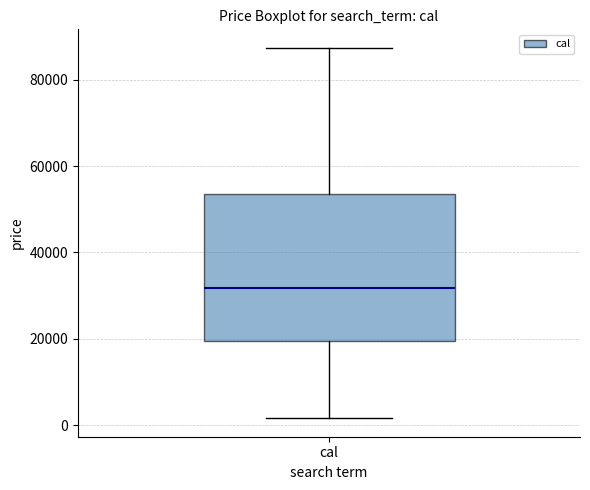

Read this box plot against the y-axis: the position of the median line, the range covered by the box, and the ends of both whiskers. The values are not printed on the chart, so give them approximately, as read against the axis.

median 32000, box 20000 to 54000, whiskers 2000 to 88000